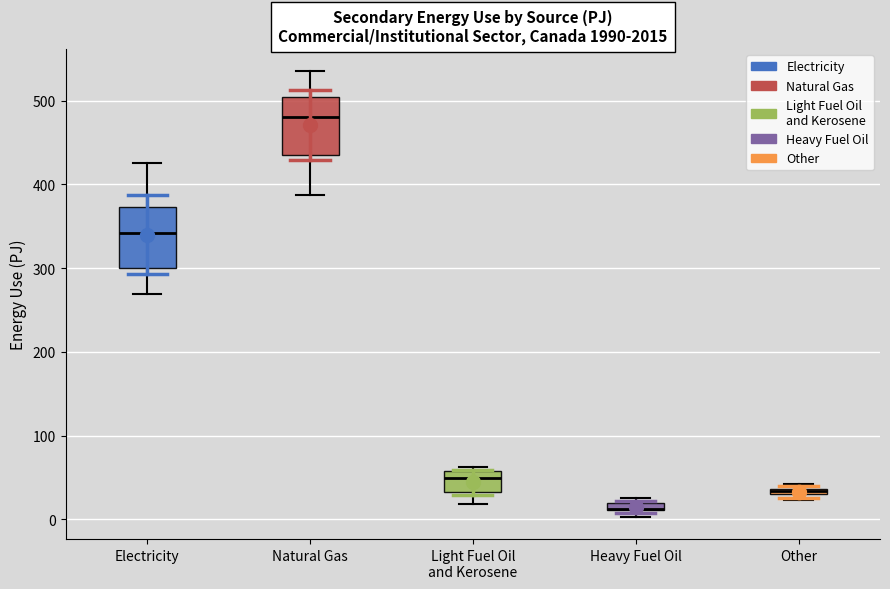

Where is the lower edge of the box for Natural Gas on the y-axis? The values are not printed on the chart, so give them approximately, as read against the axis.

430